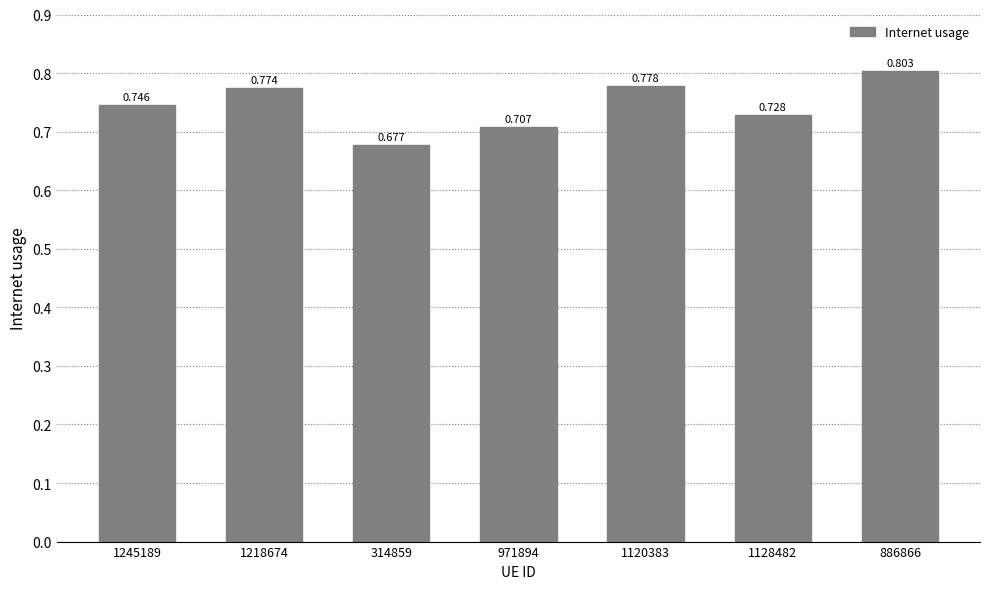

Reading left to right, list all the values displayed in this chart.

0.7	0.8	0.7	0.7	0.8	0.7	0.8